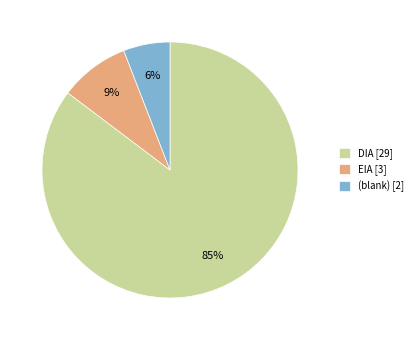

What percentage is the (blank) [2] slice, to the nearest percent?

6%